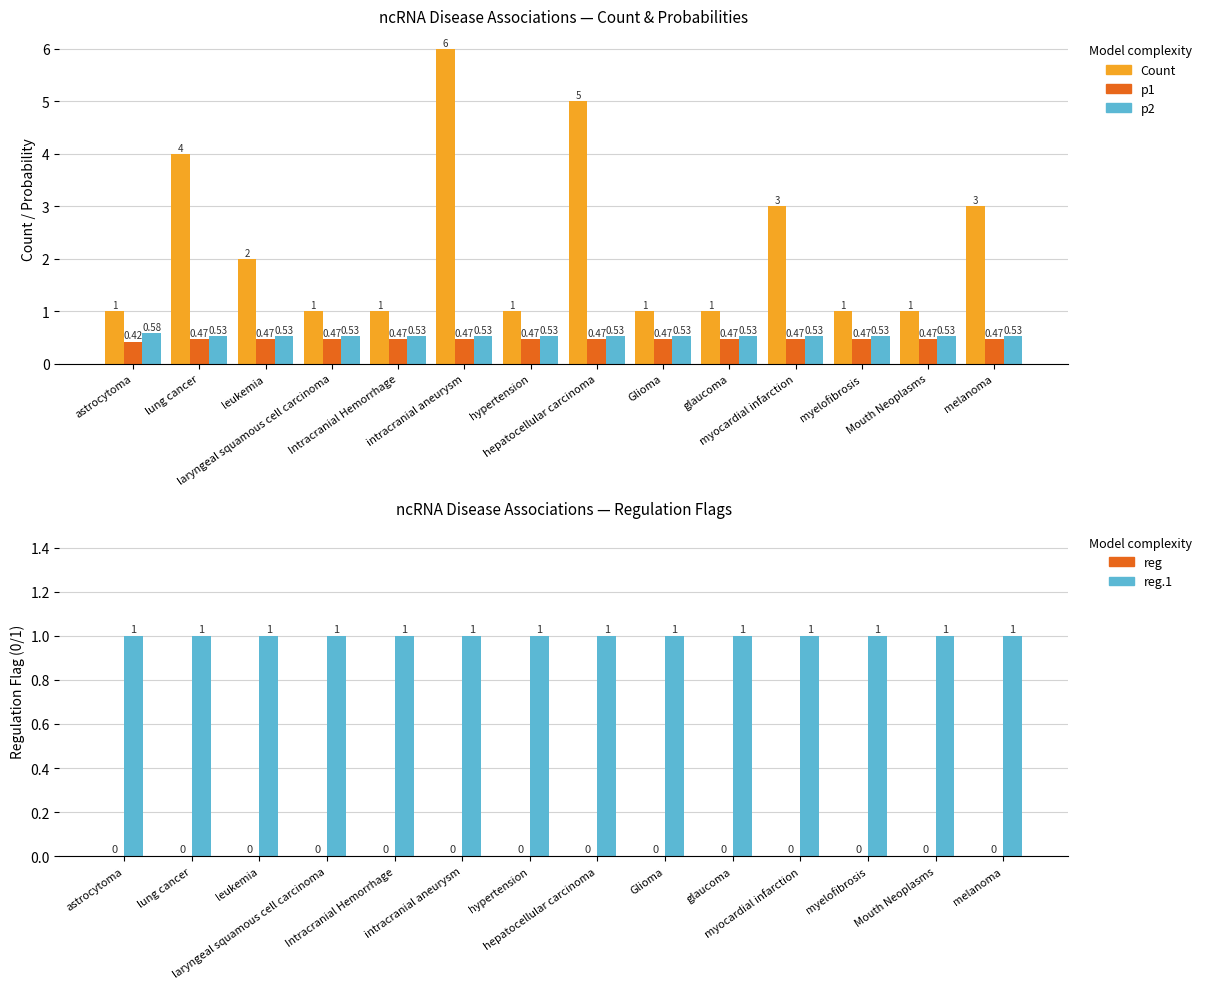

Which series has the widest spread of values?

Count